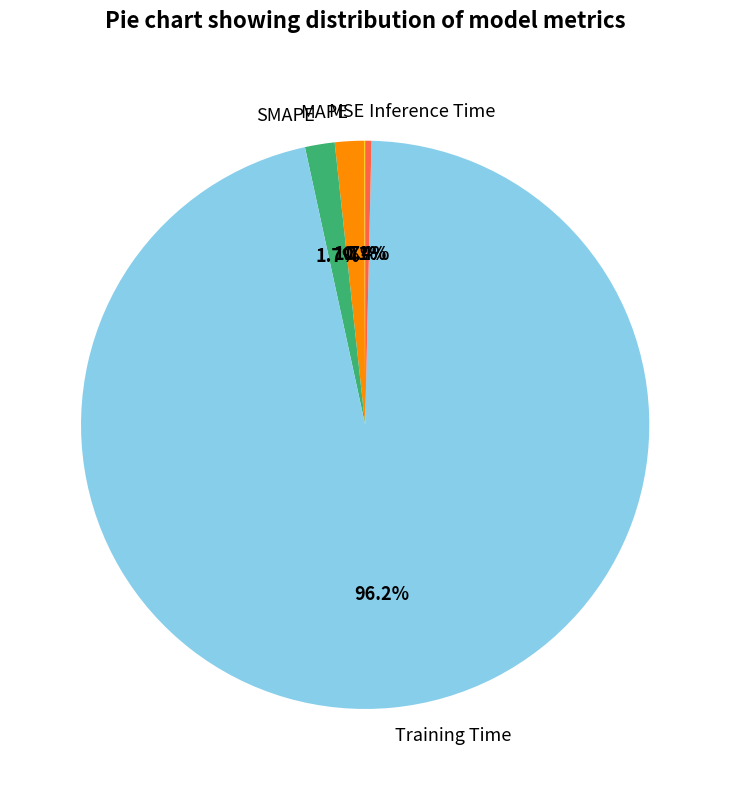

Which slice is the largest?

Training Time